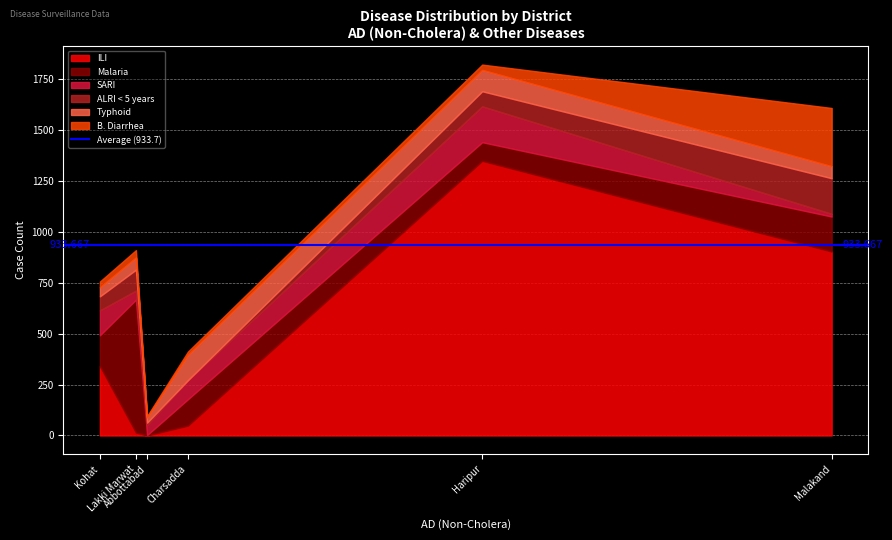

Is the value of Malaria at Haripur greater than the value of Typhoid at Lakki Marwat?

Yes